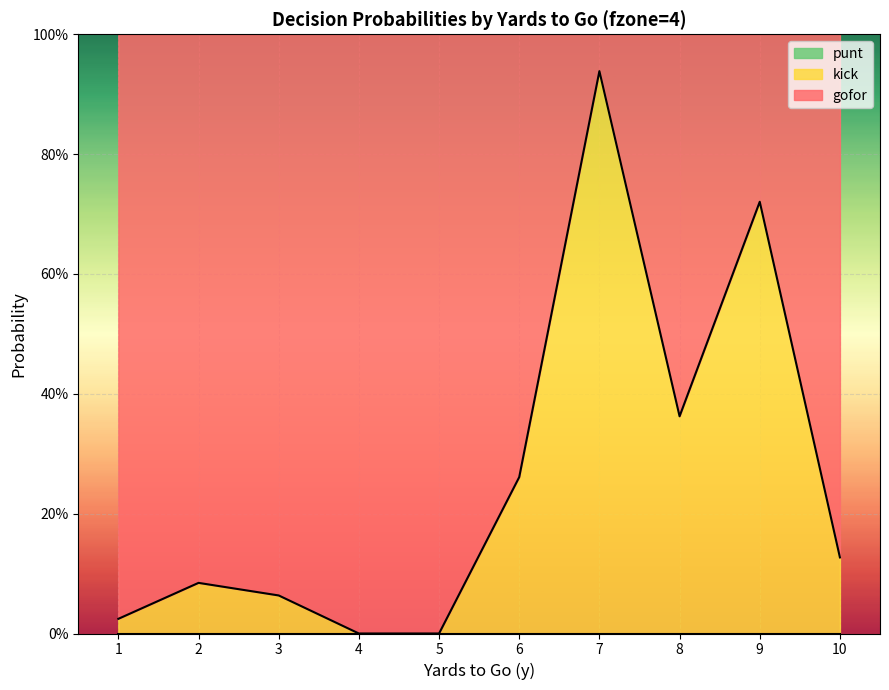

True or false: gofor has a value of 1.7 at 5.

False